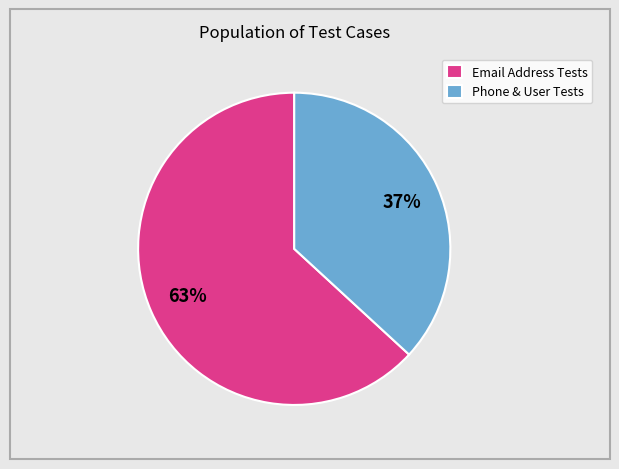

To the nearest percent, what portion does Phone & User Tests represent?

37%